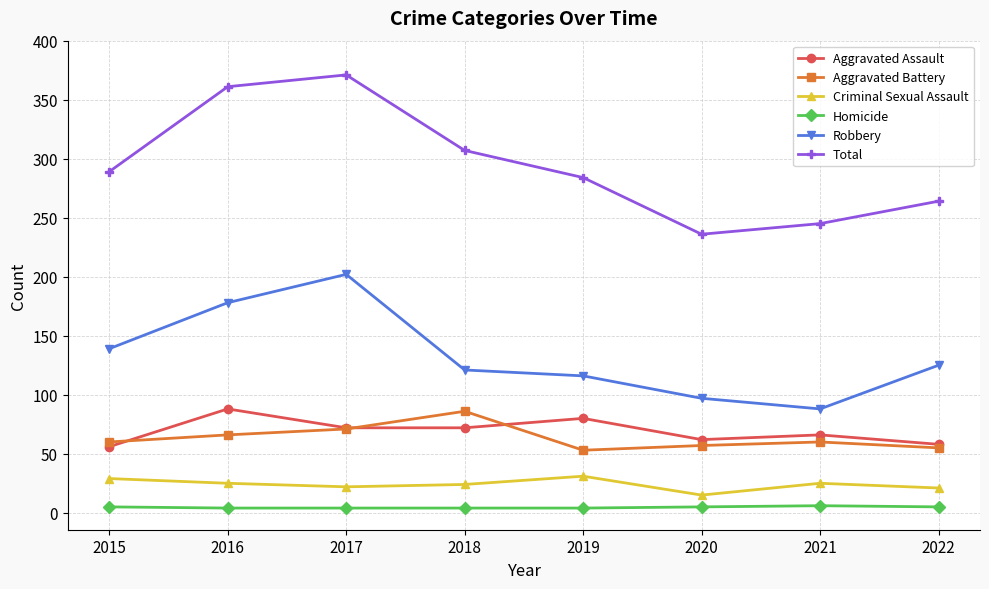

Does the chart have visible grid lines?

Yes